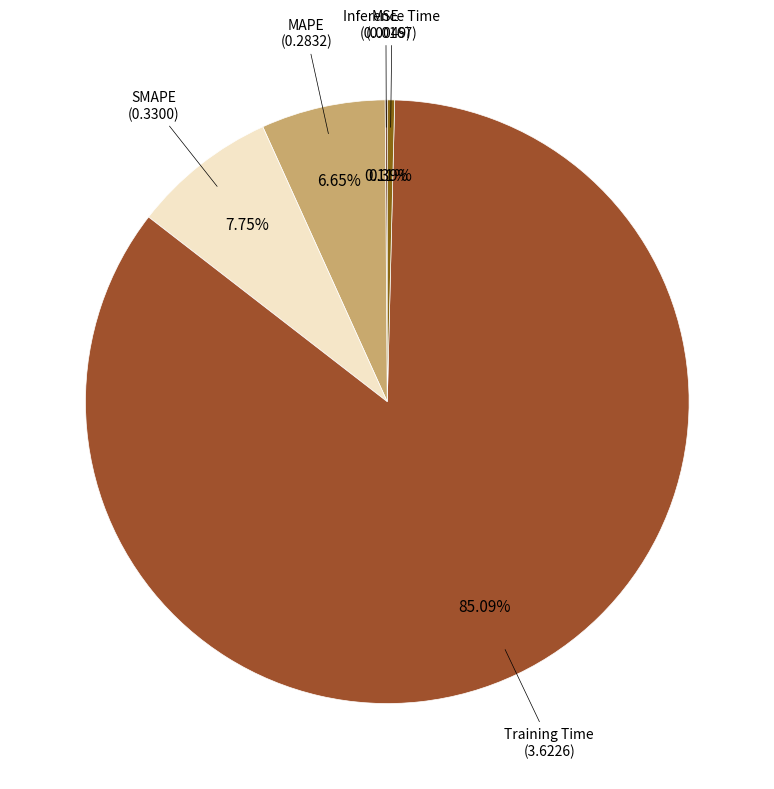

To the nearest percent, what is the difference between the largest and smallest slice percentages?

85%